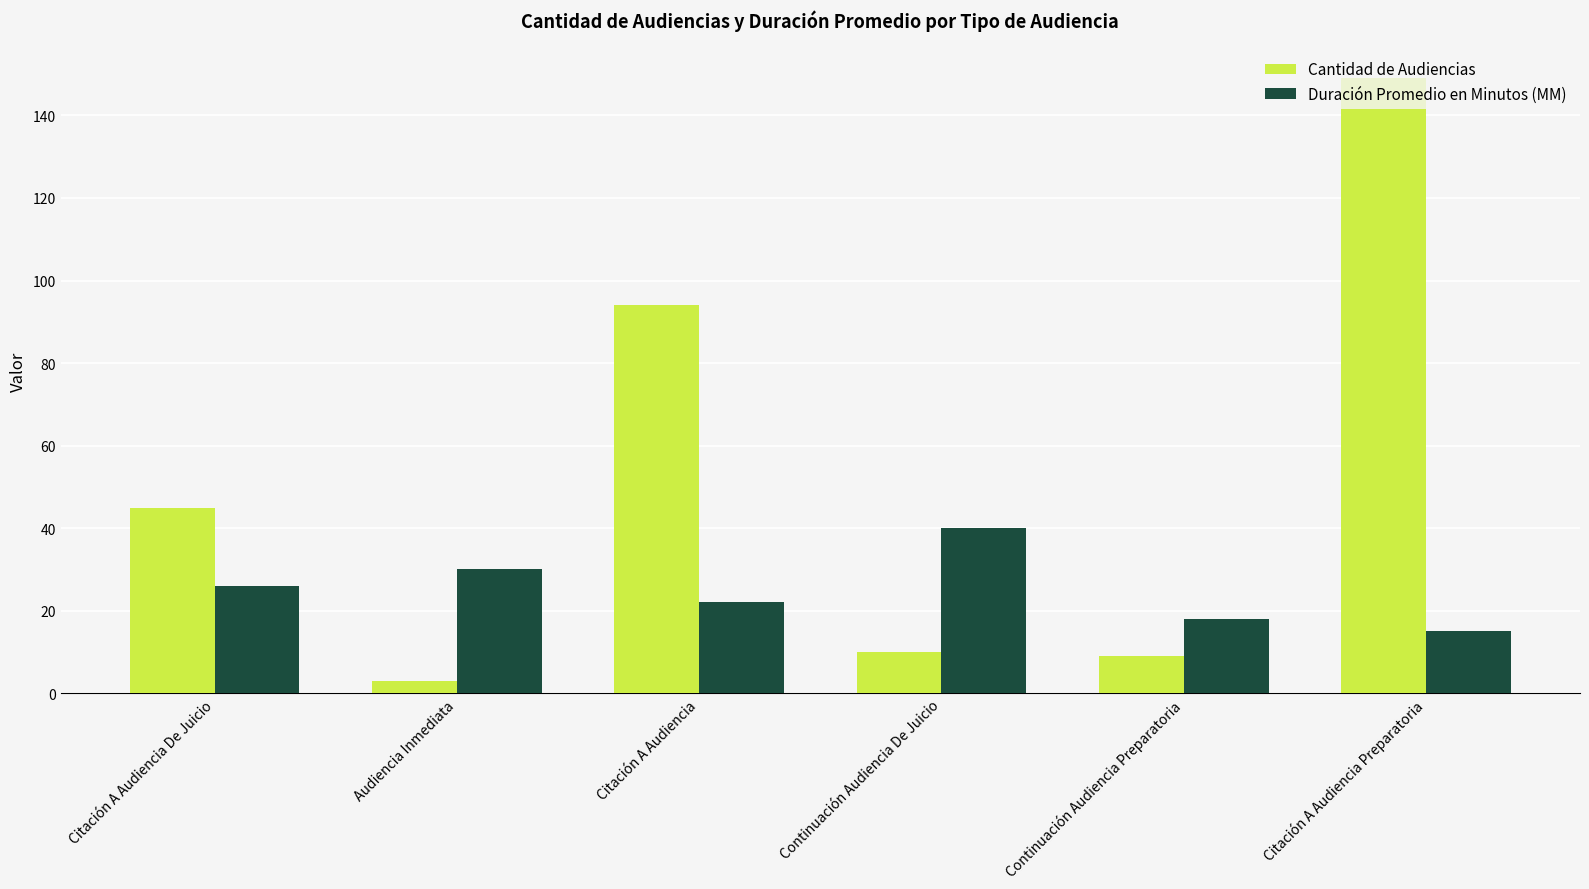

Reading left to right, extract all data points from this chart.

Cantidad de Audiencias: Citación A Audiencia De Juicio=45	Audiencia Inmediata=3	Citación A Audiencia=94	Continuación Audiencia De Juicio=10	Continuación Audiencia Preparatoria=9	Citación A Audiencia Preparatoria=149
Duración Promedio en Minutos (MM): Citación A Audiencia De Juicio=26	Audiencia Inmediata=30	Citación A Audiencia=22	Continuación Audiencia De Juicio=40	Continuación Audiencia Preparatoria=18	Citación A Audiencia Preparatoria=15